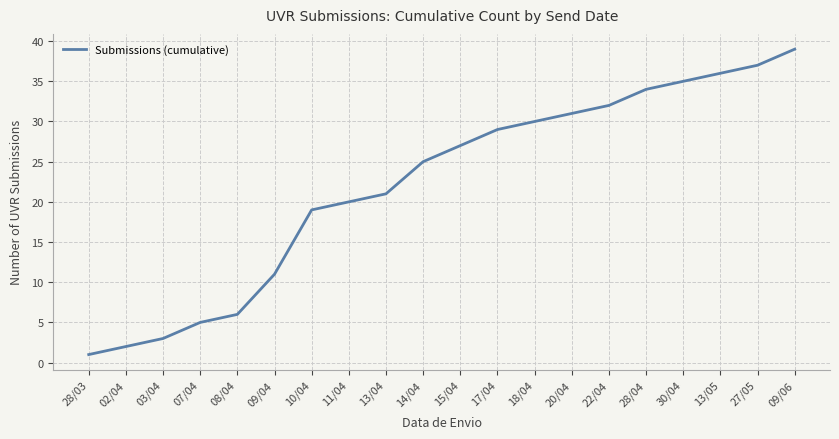

Is it true that the value at 30/04 is 35?

True